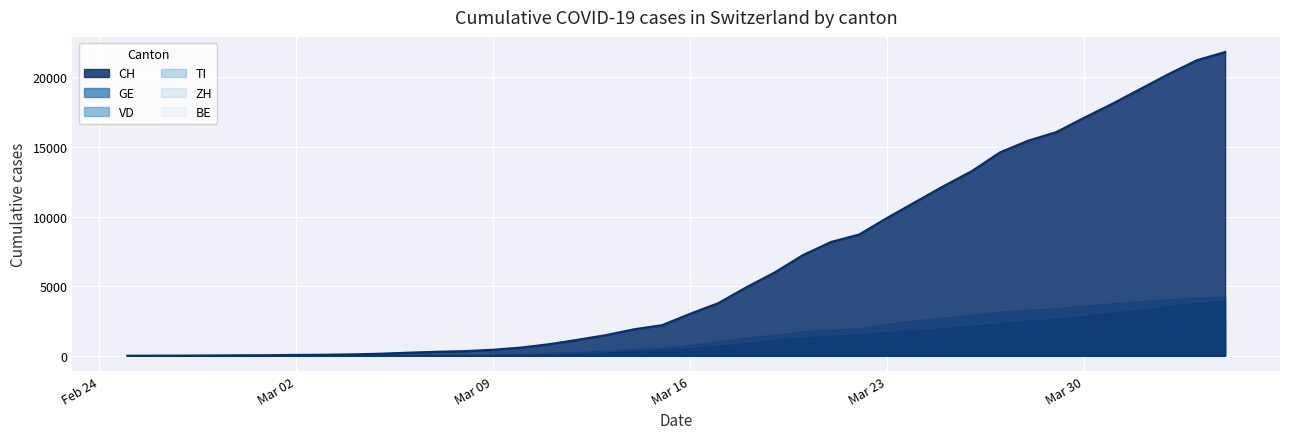

Reading right to left, transcribe all the data shown in this chart.

CH: 2020-04-04=21812	2020-04-03=21225	2020-04-02=20236	2020-04-01=19170	2020-03-31=18103	2020-03-30=17099	2020-03-29=16058	2020-03-28=15443	2020-03-27=14600	2020-03-26=13256	2020-03-25=12183	2020-03-24=11046	2020-03-23=9905	2020-03-22=8706	2020-03-21=8169	2020-03-20=7225	2020-03-19=5981	2020-03-18=4923	2020-03-17=3781	2020-03-16=3016	2020-03-15=2196	2020-03-14=1896	2020-03-13=1478	2020-03-12=1145	2020-03-11=830	2020-03-10=588	2020-03-09=429	2020-03-08=332	2020-03-07=283	2020-03-06=220	2020-03-05=144	2020-03-04=99	2020-03-03=70	2020-03-02=56	2020-03-01=38	2020-02-29=31	2020-02-28=19	2020-02-27=9	2020-02-26=5	2020-02-25=0
GE: 2020-04-04=3928	2020-04-03=3793	2020-04-02=3582	2020-04-01=3289	2020-03-31=3109	2020-03-30=2855	2020-03-29=2638	2020-03-28=2527	2020-03-27=2321	2020-03-26=2160	2020-03-25=1959	2020-03-24=1820	2020-03-23=1703	2020-03-22=1549	2020-03-21=1445	2020-03-20=1307	2020-03-19=1139	2020-03-18=911	2020-03-17=701	2020-03-16=549	2020-03-15=425	2020-03-14=343	2020-03-13=224	2020-03-12=153	2020-03-11=112	2020-03-10=79	2020-03-09=59	2020-03-08=44	2020-03-07=42	2020-03-06=44	2020-03-05=29	2020-03-04=20	2020-03-03=15	2020-03-02=13	2020-03-01=9	2020-02-29=8	2020-02-28=4	2020-02-27=1	2020-02-26=1	2020-02-25=0
ZH: 2020-04-04=2450	2020-04-03=2417	2020-04-02=2289	2020-04-01=2125	2020-03-31=1936	2020-03-30=1848	2020-03-29=1722	2020-03-28=1690	2020-03-27=1616	2020-03-26=1489	2020-03-25=1357	2020-03-24=1213	2020-03-23=1067	2020-03-22=978	2020-03-21=919	2020-03-20=711	2020-03-19=679	2020-03-18=568	2020-03-17=429	2020-03-16=326	2020-03-15=250	2020-03-14=218	2020-03-13=163	2020-03-12=140	2020-03-11=101	2020-03-10=62	2020-03-09=49	2020-03-08=40	2020-03-07=34	2020-03-06=29	2020-03-05=23	2020-03-04=40	2020-03-03=34	2020-03-02=0	2020-03-01=0	2020-02-29=0	2020-02-28=0	2020-02-27=0	2020-02-26=0	2020-02-25=0
BE: 2020-04-04=1106	2020-04-03=1073	2020-04-02=1003	2020-04-01=909	2020-03-31=856	2020-03-30=826	2020-03-29=798	2020-03-28=767	2020-03-27=718	2020-03-26=660	2020-03-25=624	2020-03-24=532	2020-03-23=470	2020-03-22=0	2020-03-21=418	2020-03-20=377	2020-03-19=282	2020-03-18=193	2020-03-17=0	2020-03-16=123	2020-03-15=0	2020-03-14=123	2020-03-13=0	2020-03-12=0	2020-03-11=0	2020-03-10=0	2020-03-09=34	2020-03-08=34	2020-03-07=0	2020-03-06=17	2020-03-05=0	2020-03-04=0	2020-03-03=0	2020-03-02=0	2020-03-01=0	2020-02-29=0	2020-02-28=0	2020-02-27=0	2020-02-26=0	2020-02-25=0
TI: 2020-04-04=2442	2020-04-03=2377	2020-04-02=2271	2020-04-01=2195	2020-03-31=2091	2020-03-30=1962	2020-03-29=1837	2020-03-28=1727	2020-03-27=1688	2020-03-26=1401	2020-03-25=1354	2020-03-24=1209	2020-03-23=1162	2020-03-22=945	2020-03-21=916	2020-03-20=849	2020-03-19=638	2020-03-18=511	2020-03-17=426	2020-03-16=368	2020-03-15=293	2020-03-14=265	2020-03-13=206	2020-03-12=163	2020-03-11=108	2020-03-10=75	2020-03-09=61	2020-03-08=49	2020-03-07=41	2020-03-06=13	2020-03-05=0	2020-03-04=0	2020-03-03=0	2020-03-02=0	2020-03-01=0	2020-02-29=0	2020-02-28=0	2020-02-27=0	2020-02-26=0	2020-02-25=0
VD: 2020-04-04=4259	2020-04-03=4187	2020-04-02=4052	2020-04-01=3918	2020-03-31=3766	2020-03-30=3607	2020-03-29=3395	2020-03-28=3310	2020-03-27=3179	2020-03-26=2945	2020-03-25=2740	2020-03-24=2548	2020-03-23=2283	2020-03-22=1977	2020-03-21=1875	2020-03-20=1756	2020-03-19=1515	2020-03-18=1304	2020-03-17=1040	2020-03-16=797	2020-03-15=566	2020-03-14=477	2020-03-13=370	2020-03-12=277	2020-03-11=203	2020-03-10=130	2020-03-09=51	2020-03-08=40	2020-03-07=30	2020-03-06=23	2020-03-05=0	2020-03-04=0	2020-03-03=0	2020-03-02=0	2020-03-01=0	2020-02-29=0	2020-02-28=0	2020-02-27=0	2020-02-26=0	2020-02-25=0